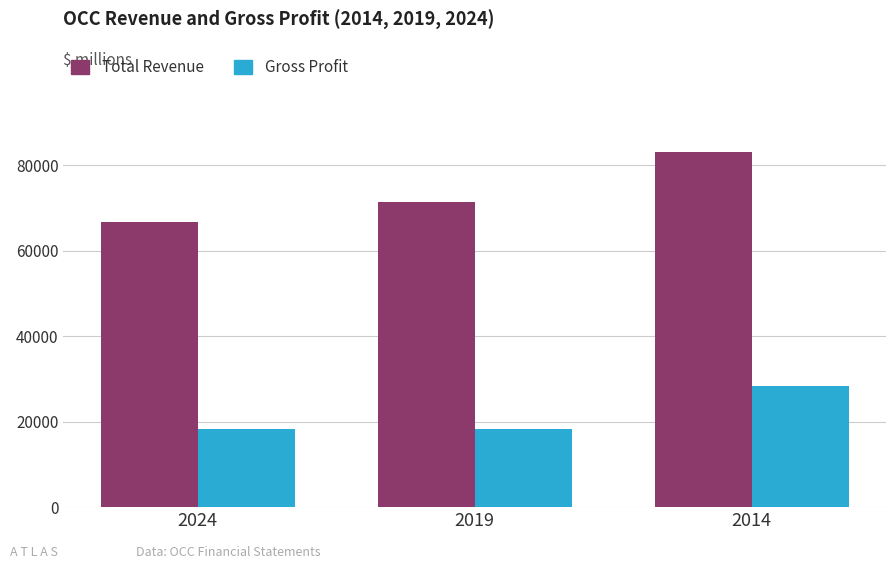

At which category is the sum across all series the highest?

2014